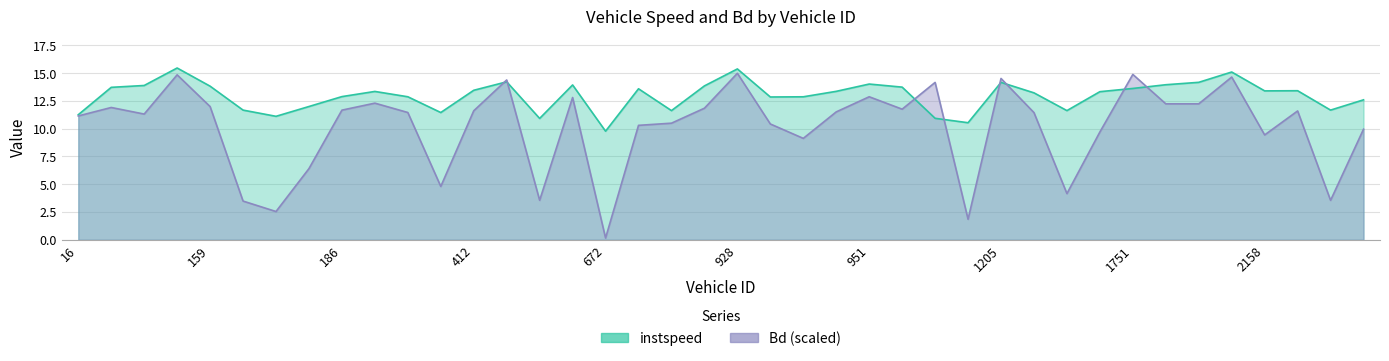

At how many categories does at least one series exceed 8?

40